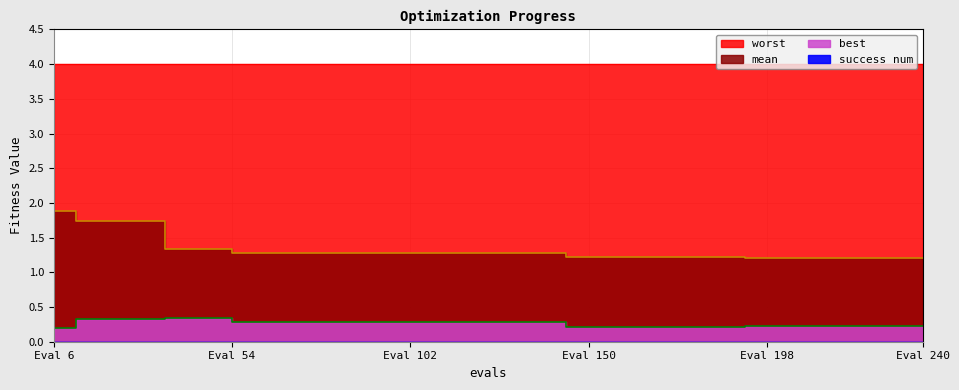

Which series has the widest spread of values?

mean